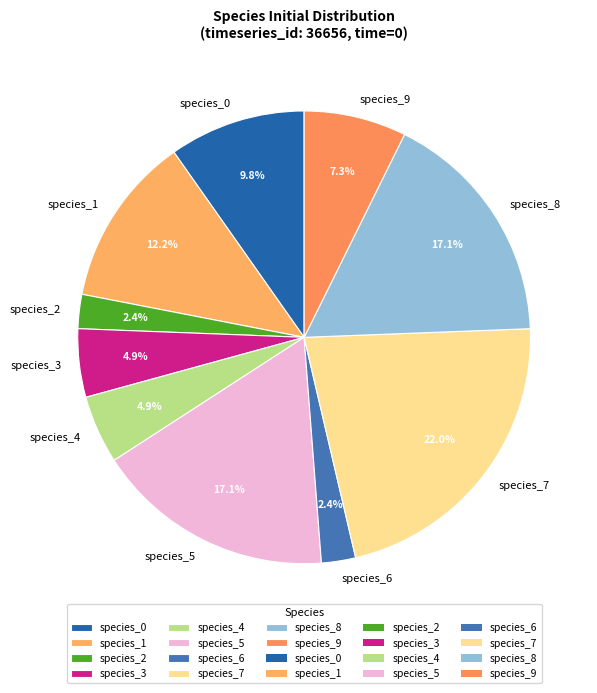

Combined, what portion of the pie is species_4 and species_9?

12.2%